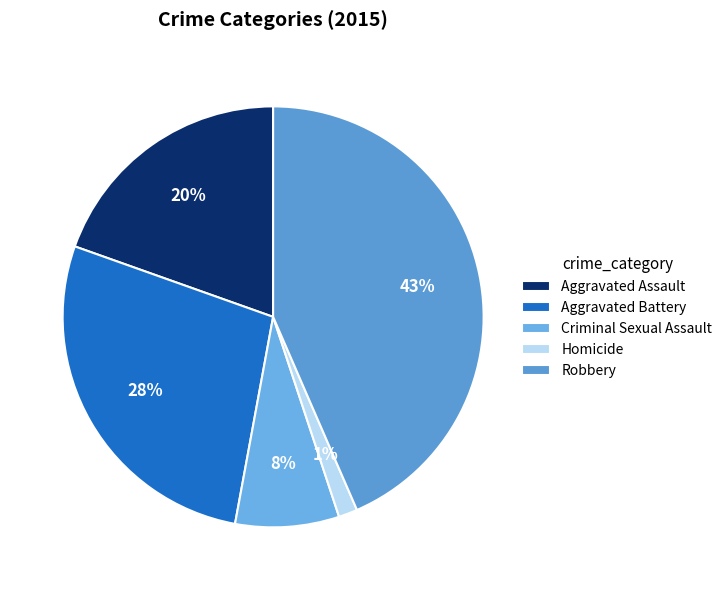

How many slices are in this pie chart?

5